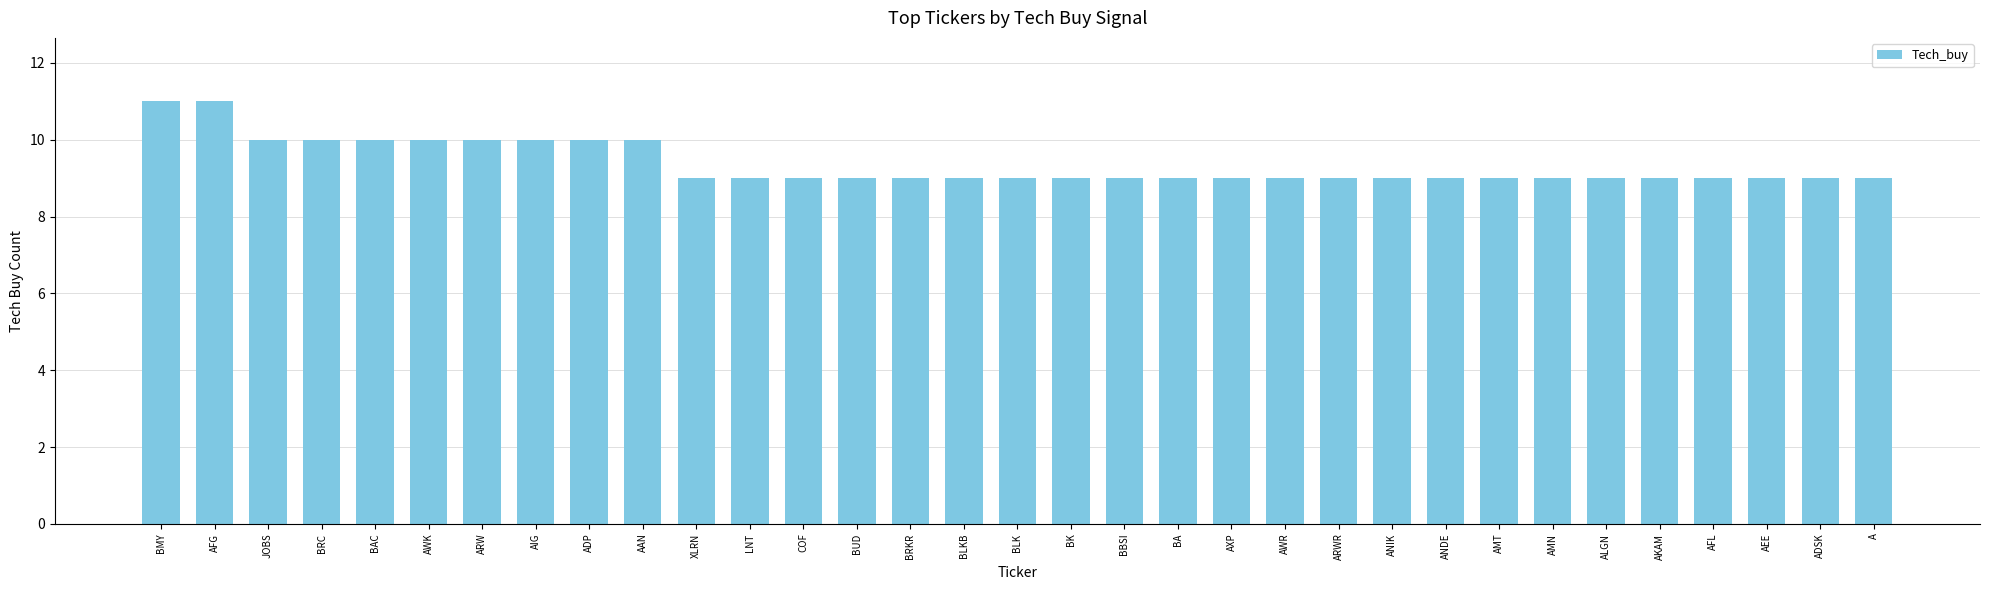

How many values are between 9 and 10?

31